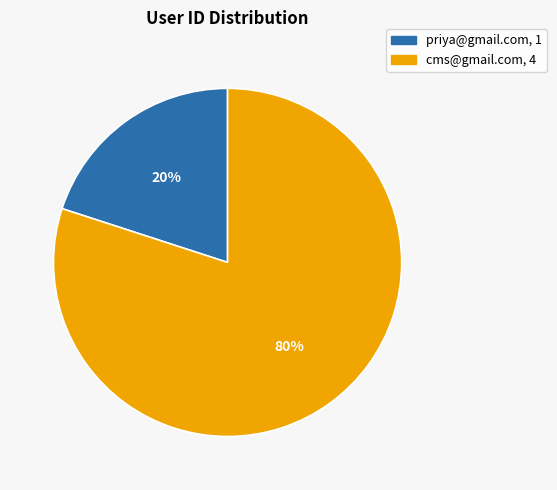

To the nearest percent, what is the difference between the cms@gmail.com and priya@gmail.com slice percentages?

60%